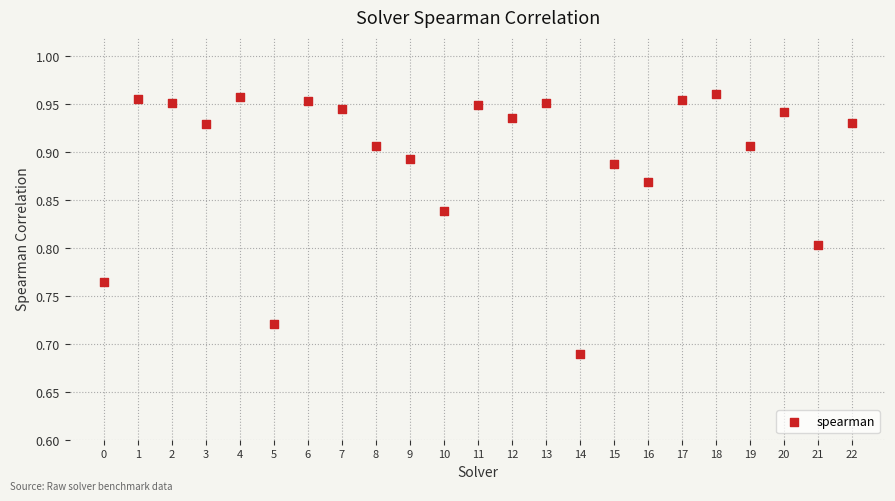

What is the range of Y values (max minus min)?

0.3